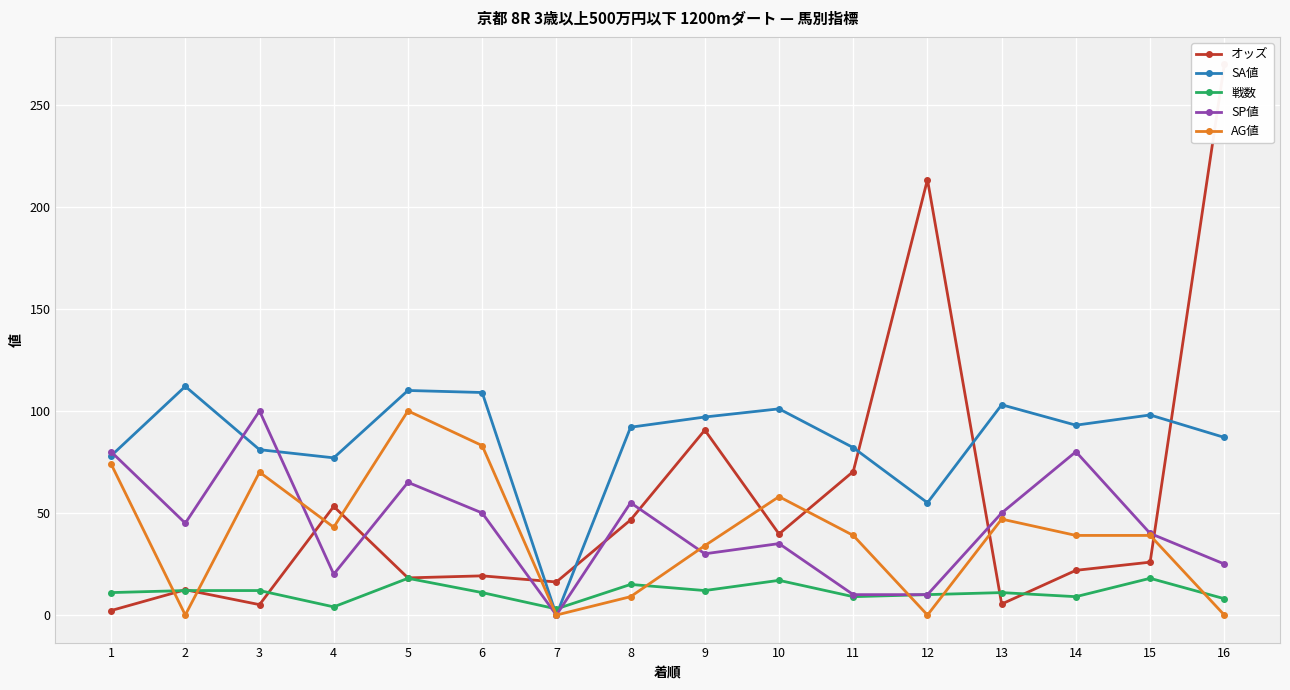

Reading left to right, extract all data points from this chart.

オッズ: 2.2	12.4	5.1	53.2	18.2	19.2	16.2	46.6	90.6	39.7	70.3	213.3	5.4	21.9	25.9	269.7
SA値: 78.0	112.0	81.0	77.0	110.0	109.0	0.0	92.0	97.0	101.0	82.0	55.0	103.0	93.0	98.0	87.0
戦数: 11.0	12.0	12.0	4.0	18.0	11.0	3.0	15.0	12.0	17.0	9.0	10.0	11.0	9.0	18.0	8.0
SP値: 80.0	45.0	100.0	20.0	65.0	50.0	0.0	55.0	30.0	35.0	10.0	10.0	50.0	80.0	40.0	25.0
AG値: 74.0	0.0	70.0	43.0	100.0	83.0	0.0	9.0	34.0	58.0	39.0	0.0	47.0	39.0	39.0	0.0